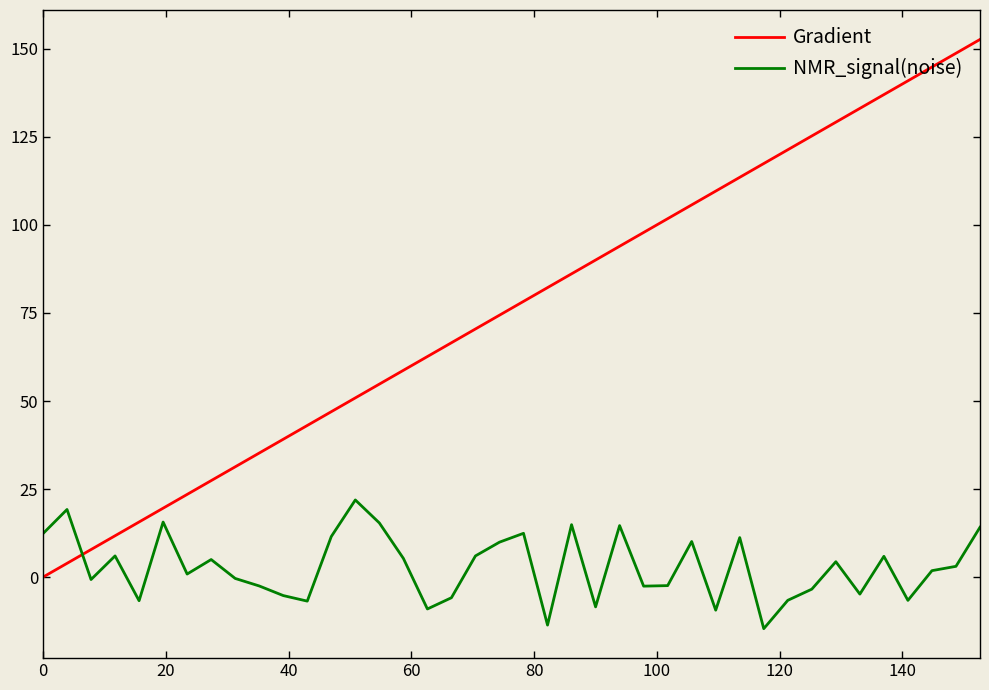

How many intersections are there between NMR_signal(noise) and Gradient?

1